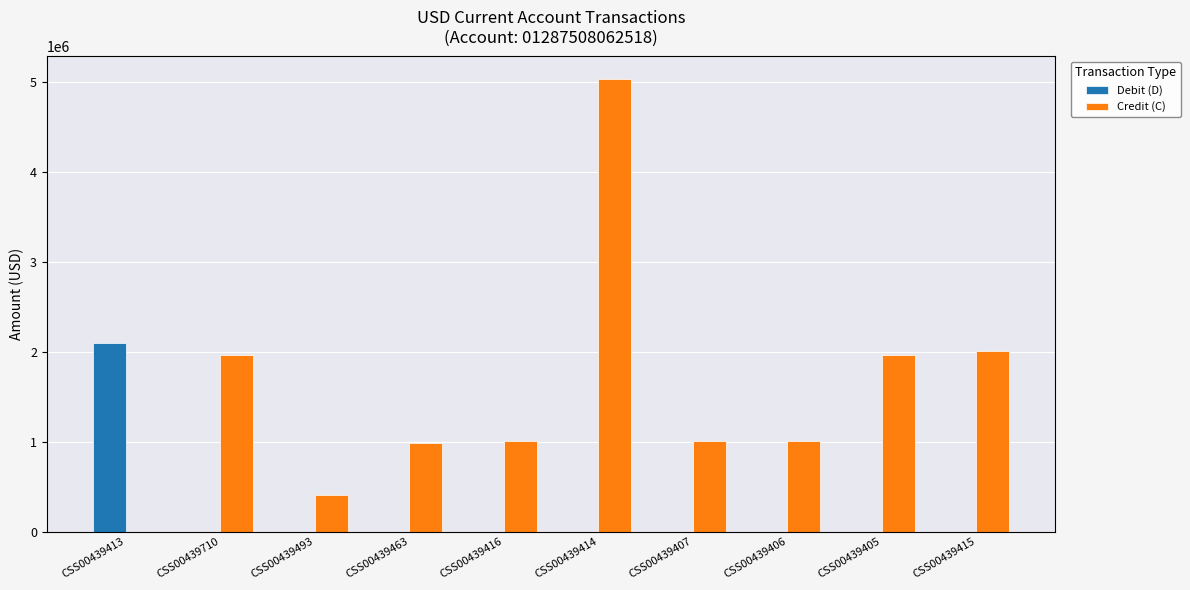

The Credit (C) series shows 3028780.0 at CSS00439405. True or false?

False